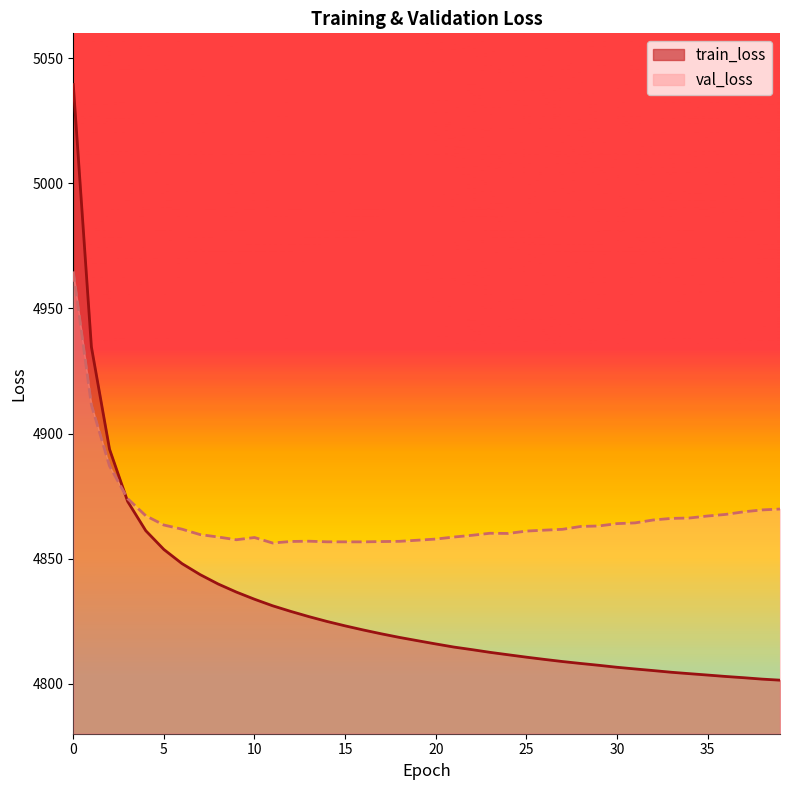

At how many categories does at least one series exceed 4998?

1